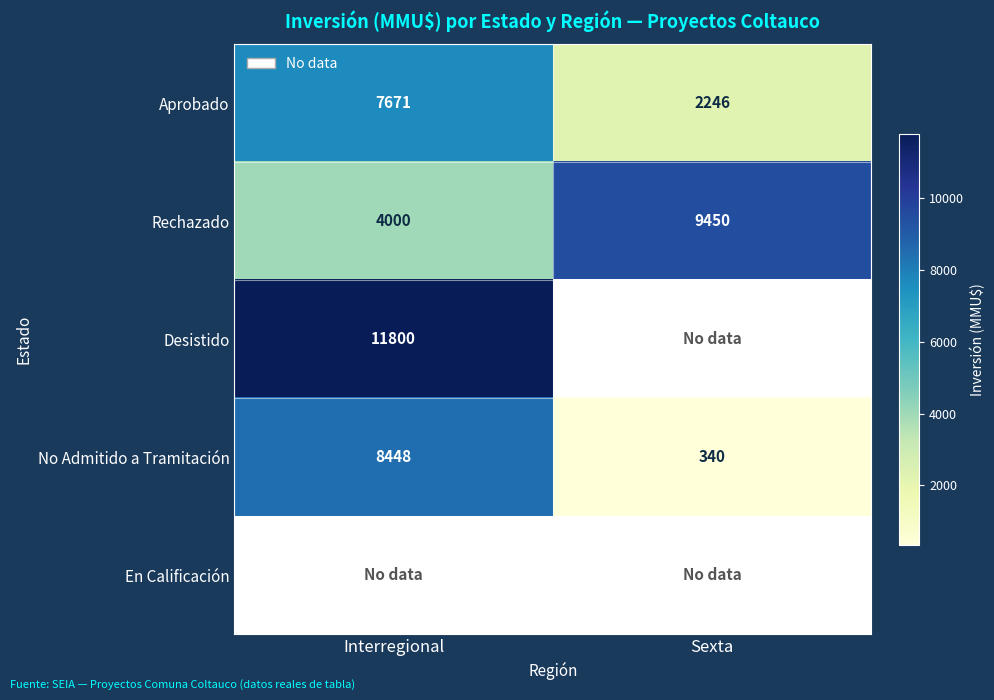

What is the sum of the No Admitido a Tramitación values at Sexta and Interregional?

8788